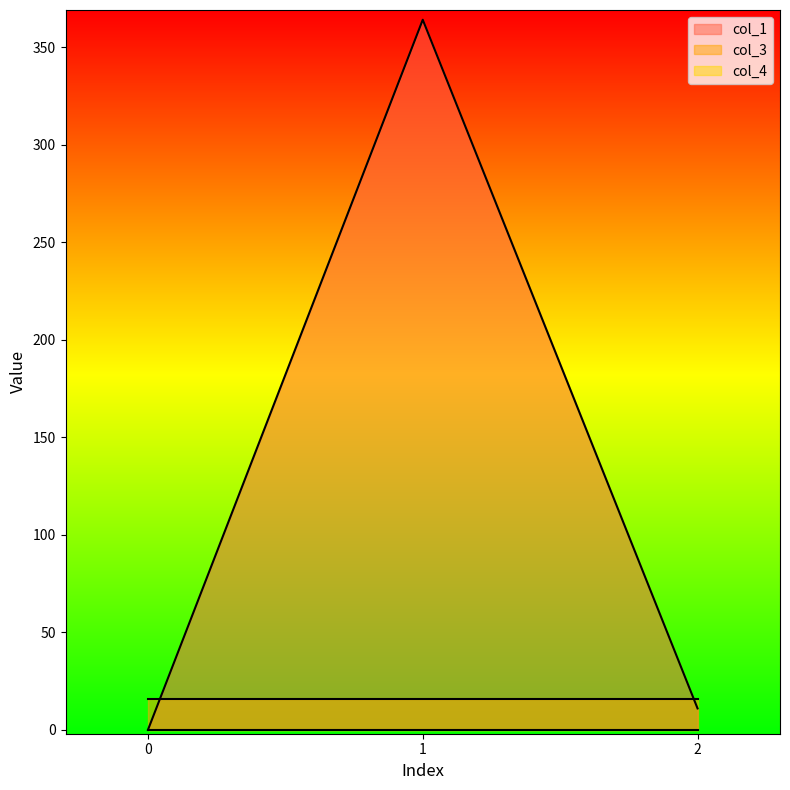

How many series are shown in this chart?

3